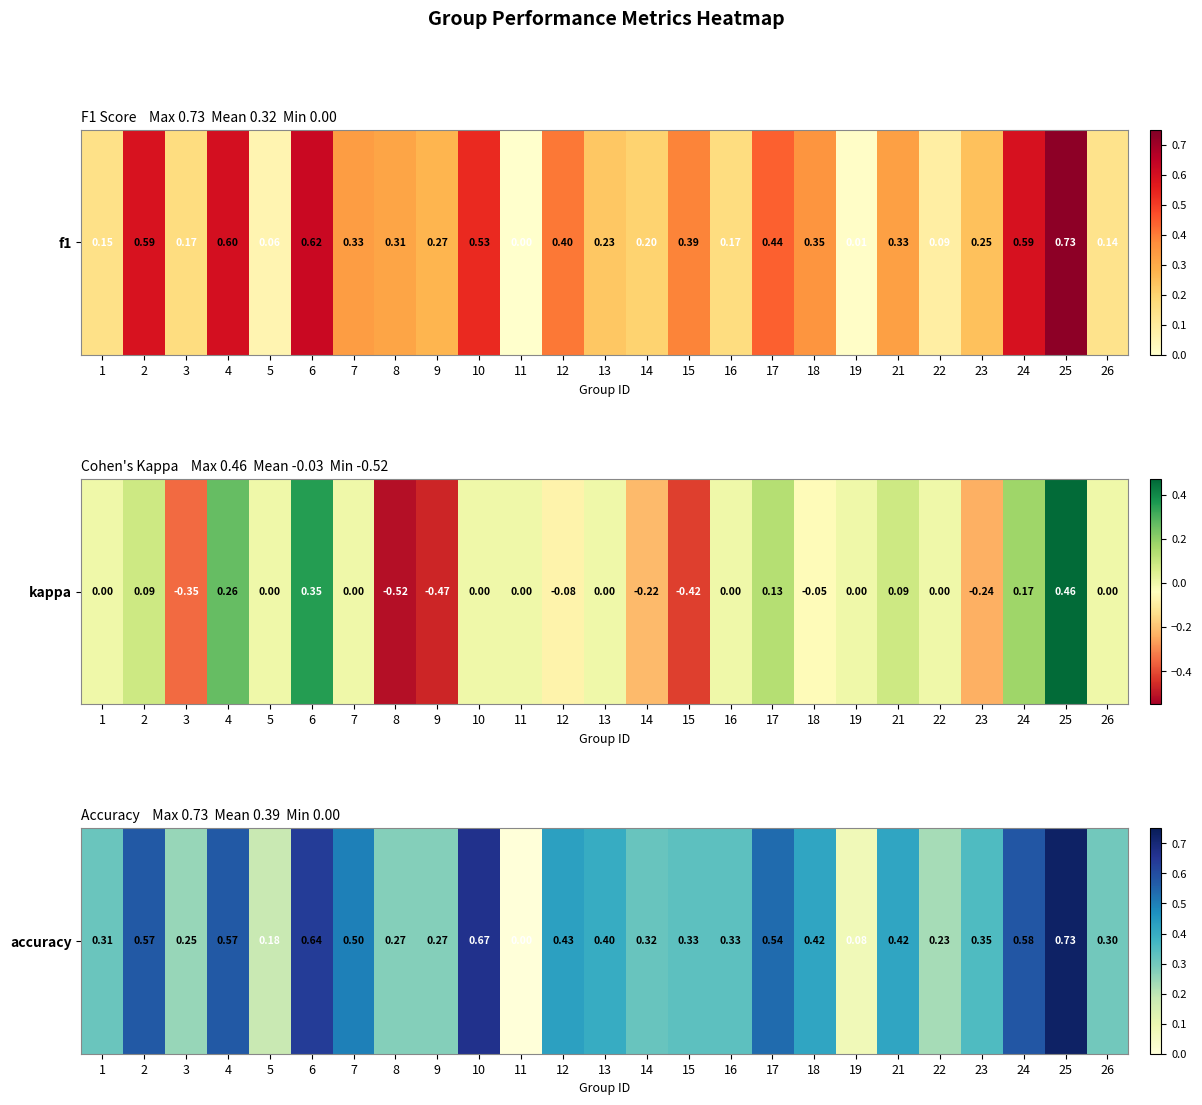

What is the change in value from 7 to 23?

-0.1